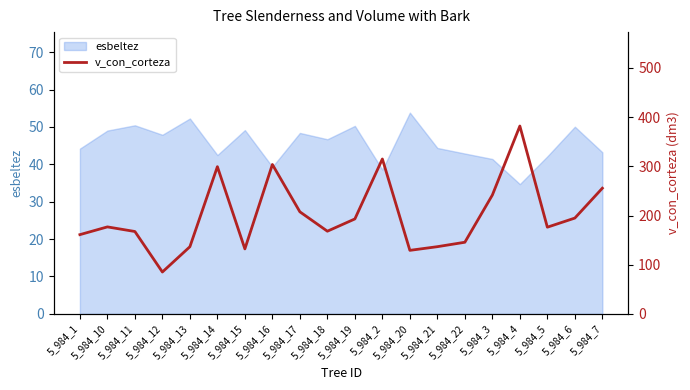

The esbeltez series shows 41.4 at 5_984_3. True or false?

True